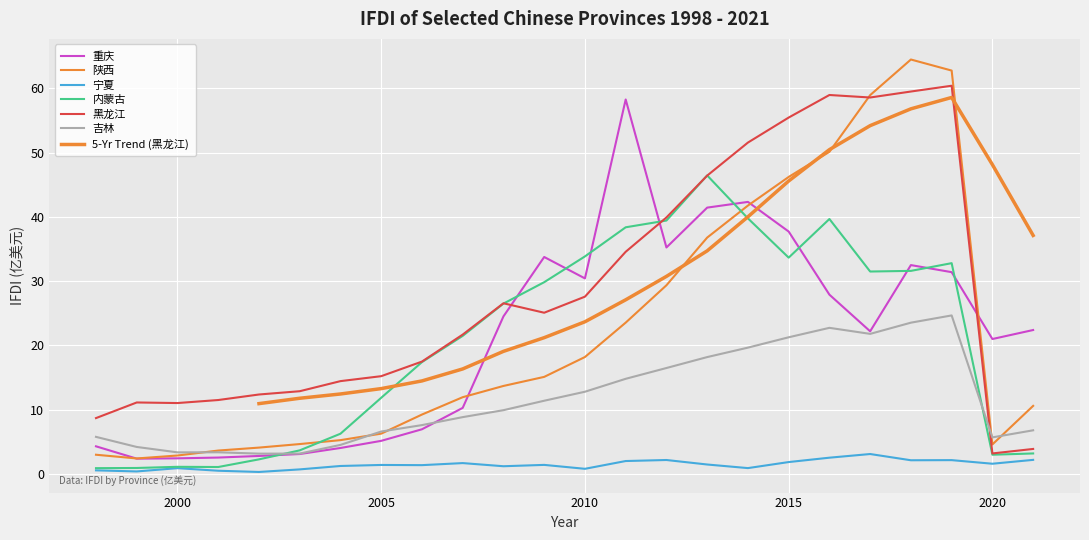

What is the total value across all series at 2018?

213.8